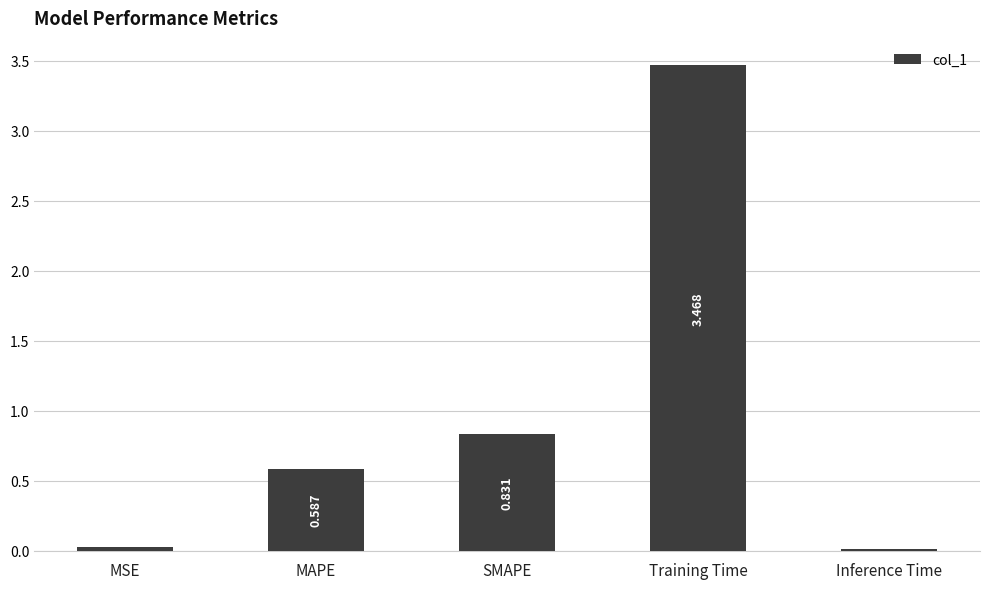

Which label corresponds to the smallest value in the chart?

Inference Time